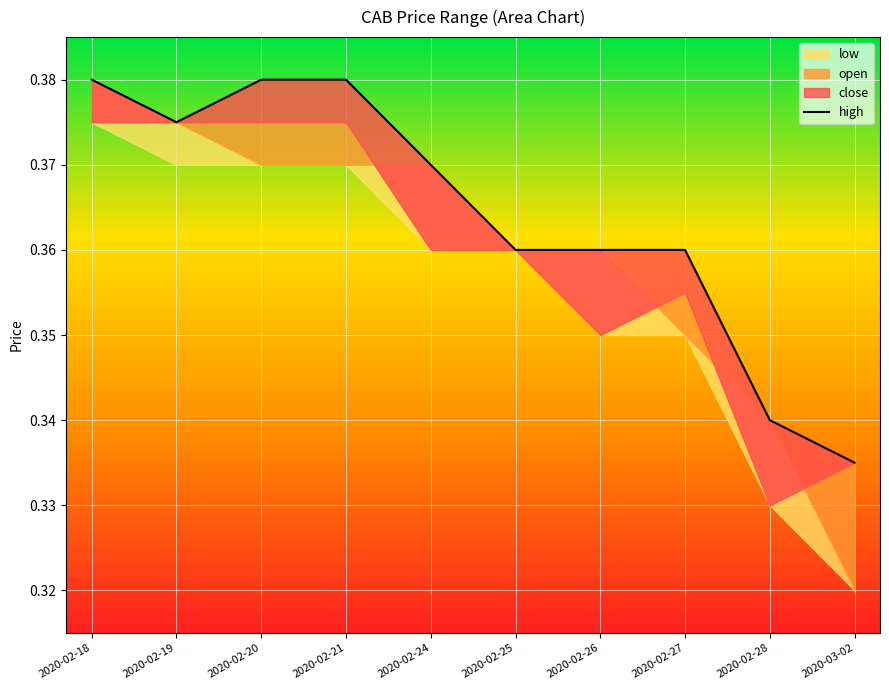

What is the label of the 3rd point from the right?

2020-02-27